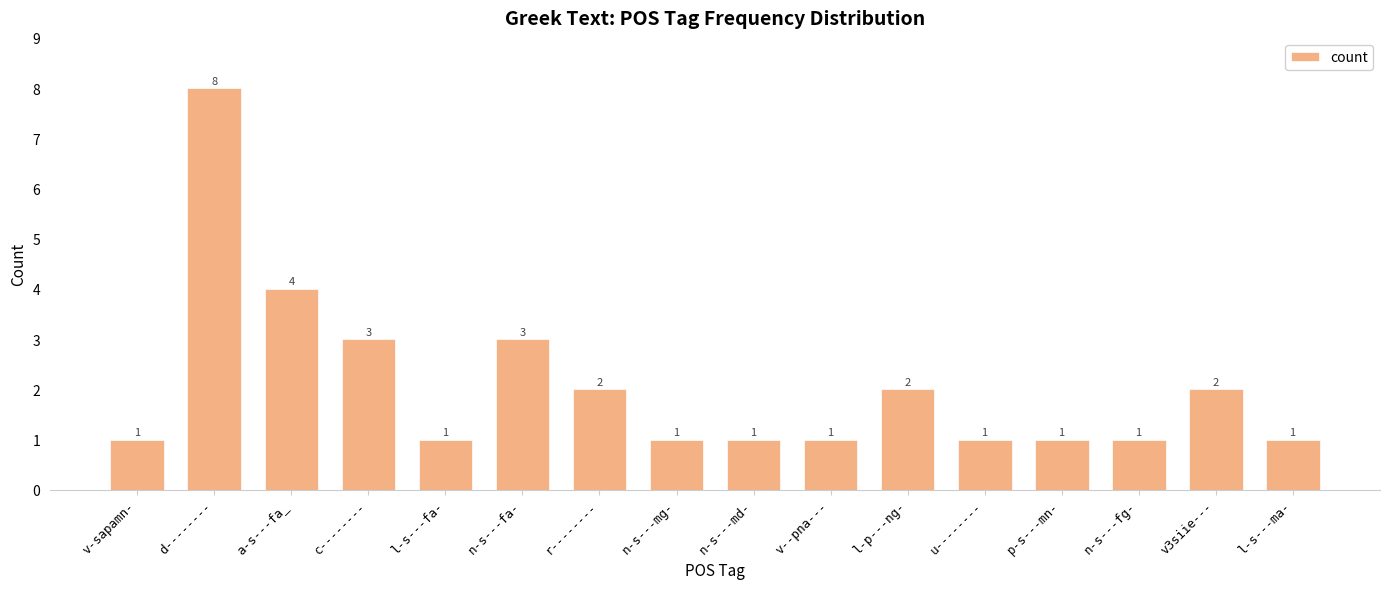

What is the average value?

2